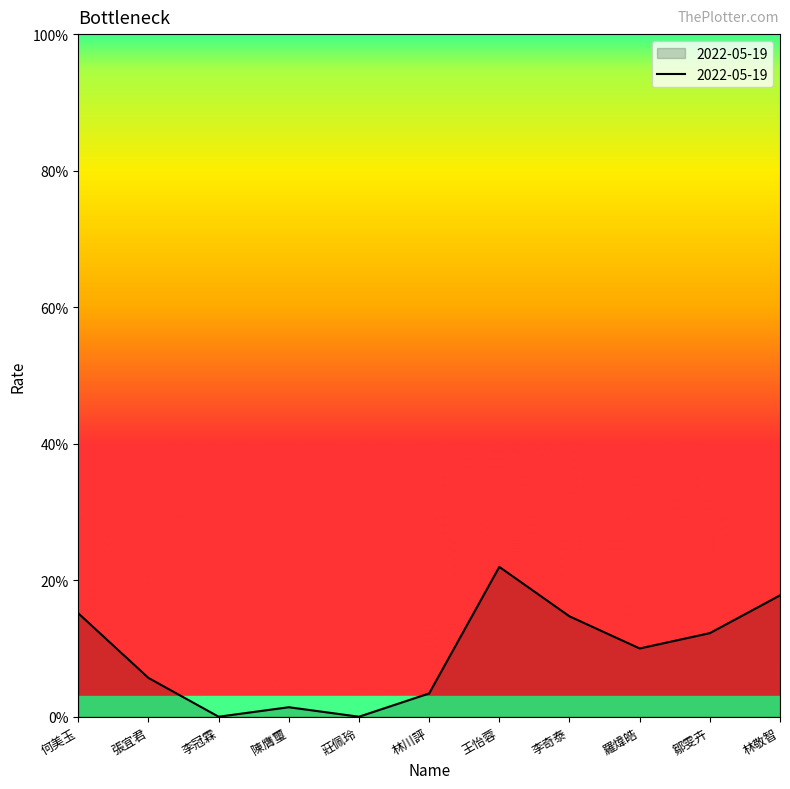

Does the chart display data point markers on the line(s)?

No